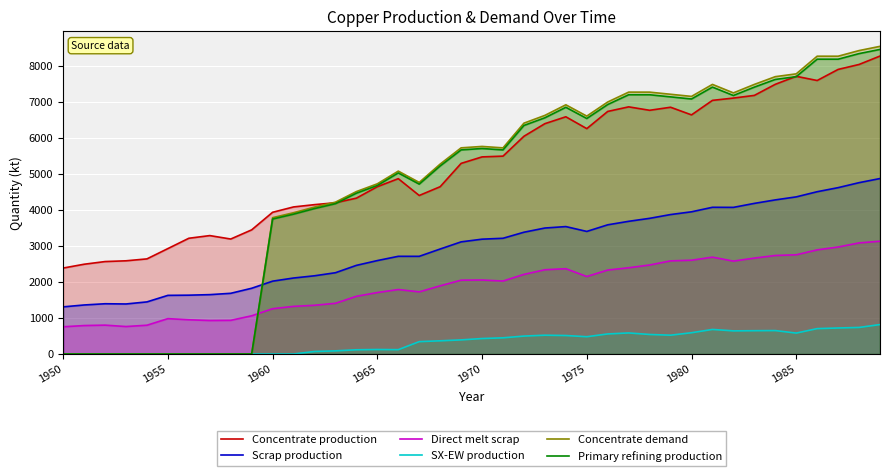

True or false: Scrap production and Concentrate production intersect in this chart.

False